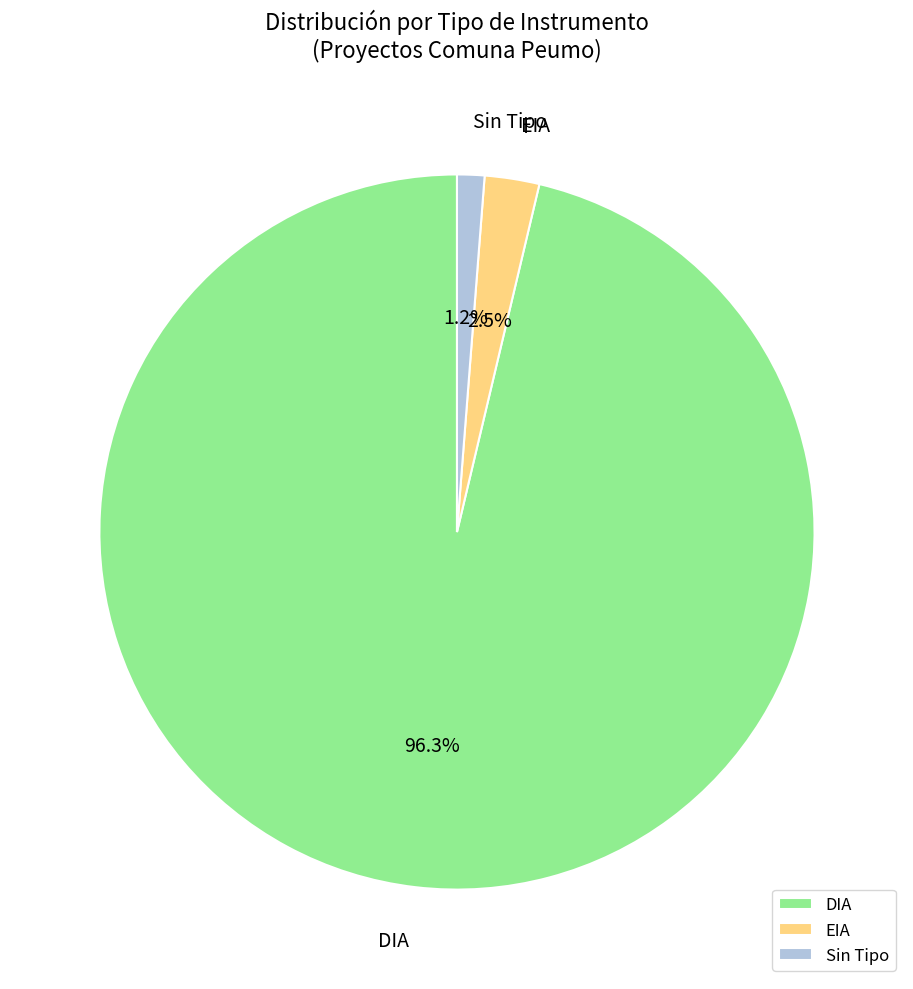

Between EIA and Sin Tipo, which is larger?

EIA